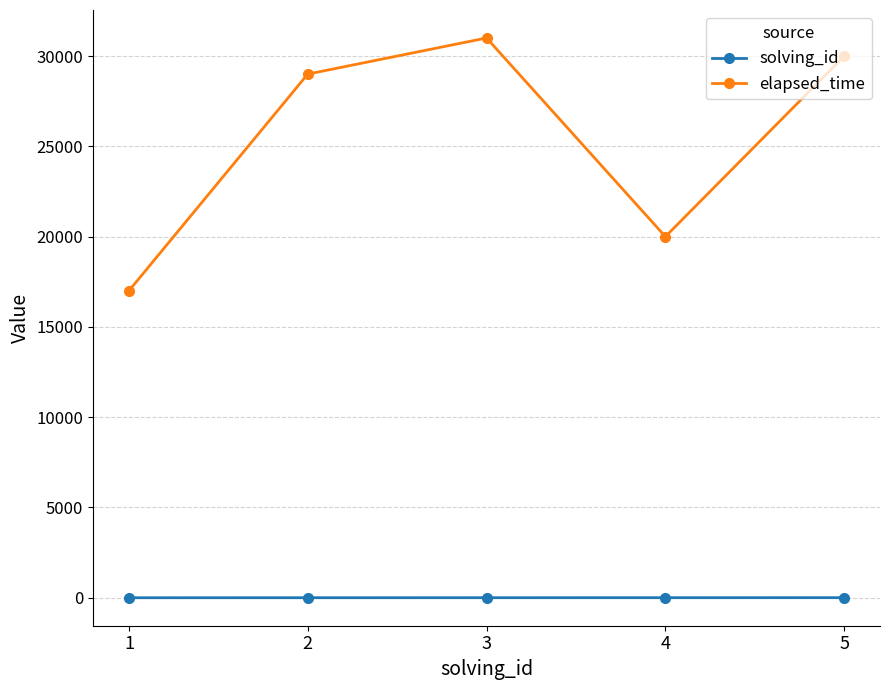

How many lines are shown in the chart?

2